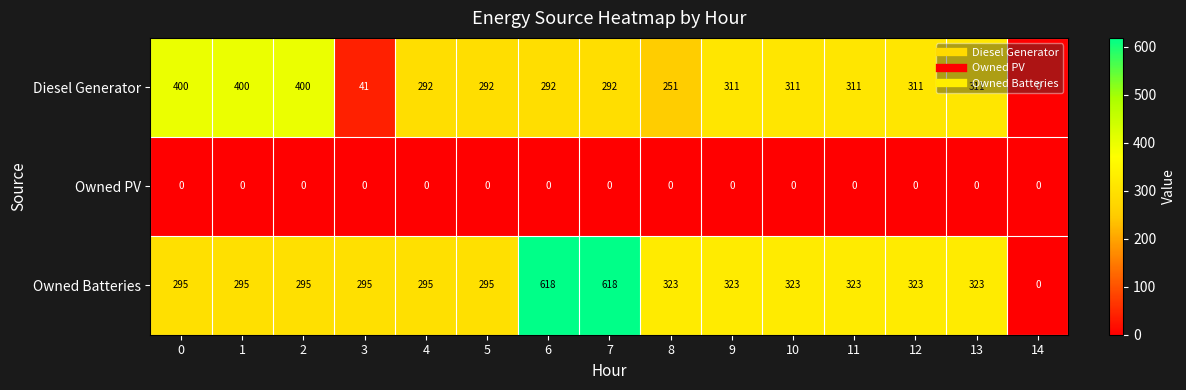

What is the greatest value displayed?

618